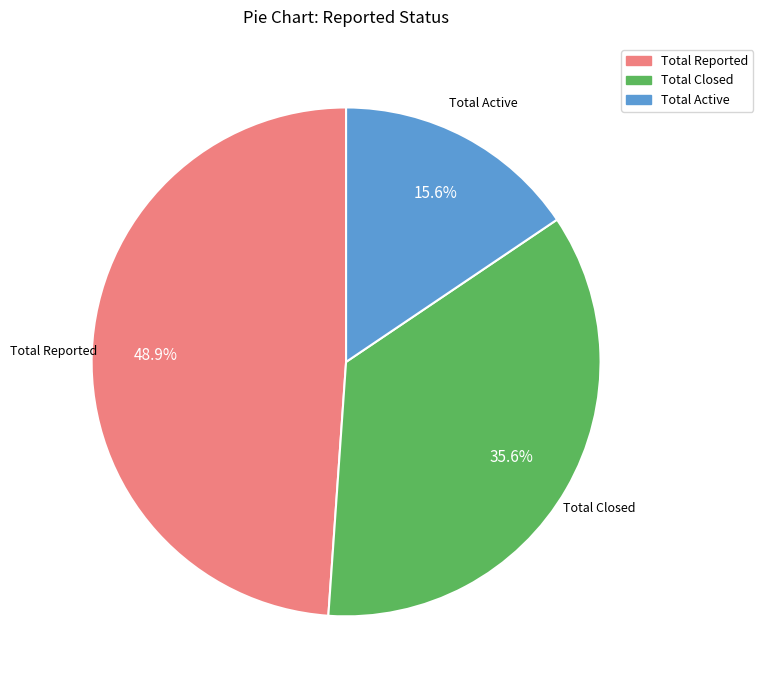

What percentage is NOT represented by Total Reported?

51.1%